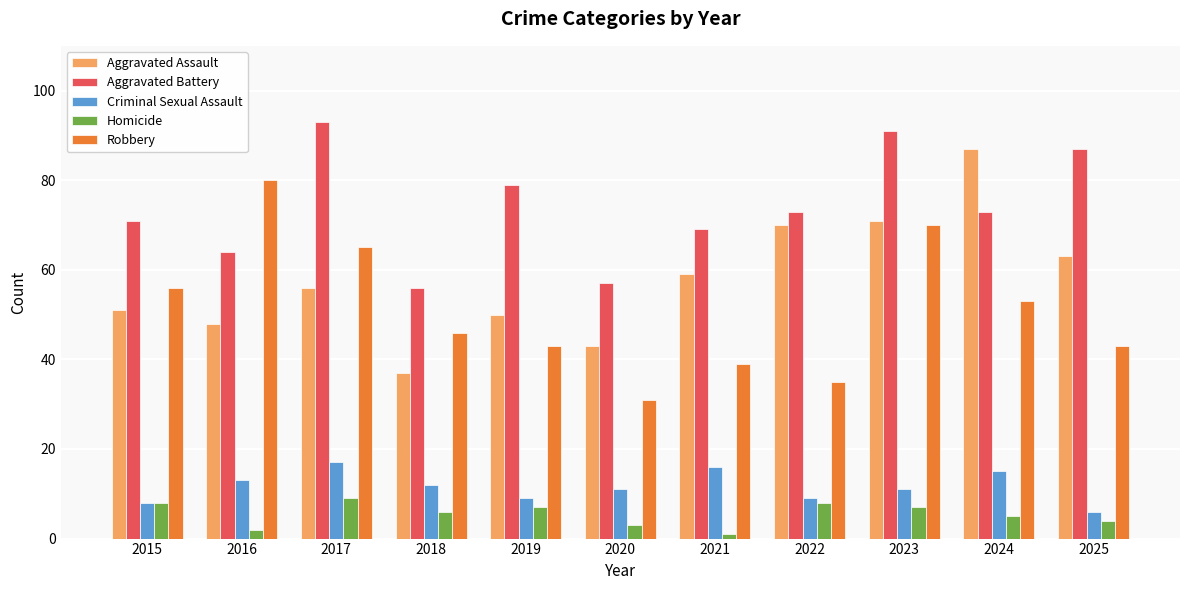

Are the bars grouped side by side (vs. stacked)?

Yes